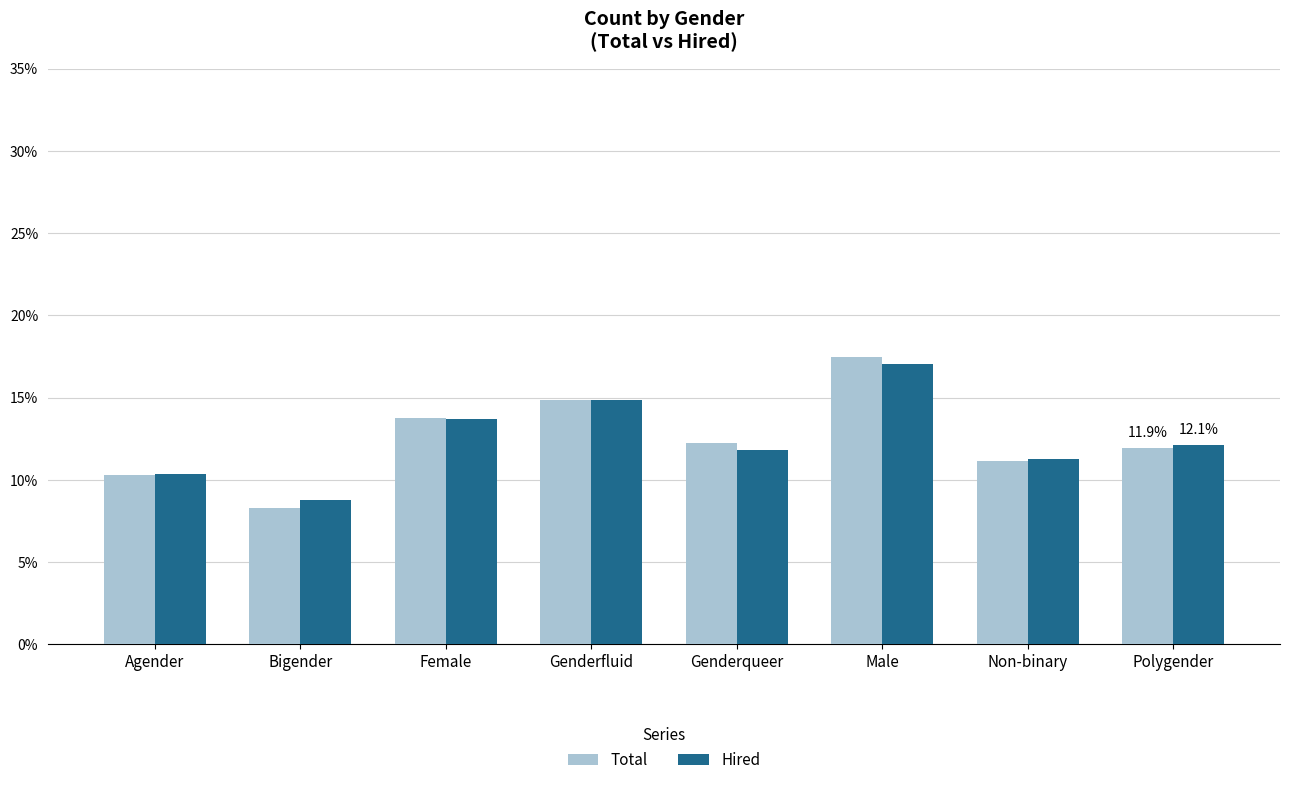

Rank the categories by Hired value from lowest to highest.

Bigender, Agender, Non-binary, Genderqueer, Polygender, Female, Genderfluid, Male